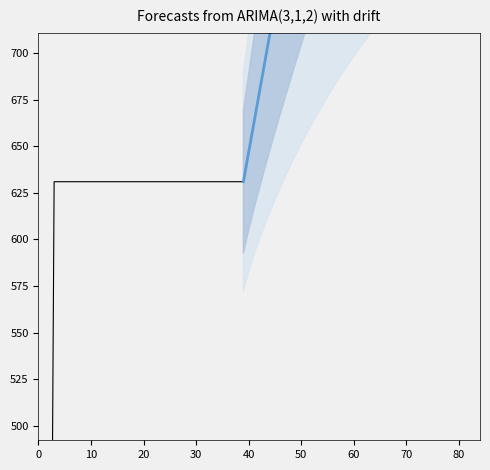

True or false: Forecast and CH intersect in this chart.

False